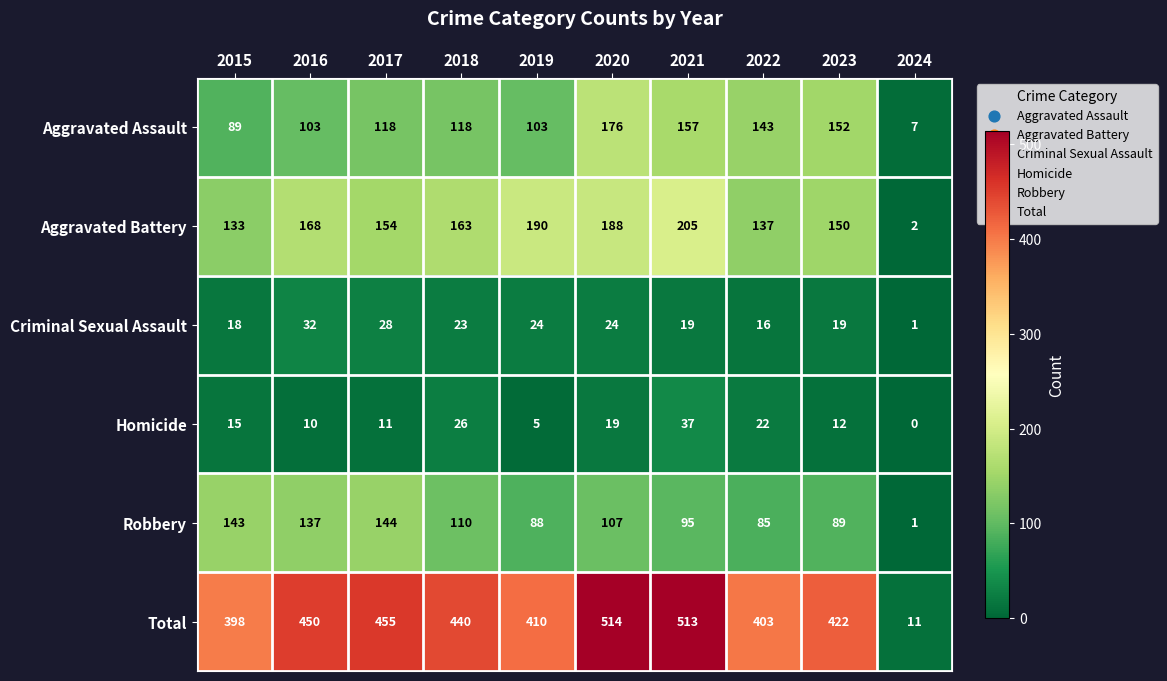

At how many categories does at least one series exceed 407?

7